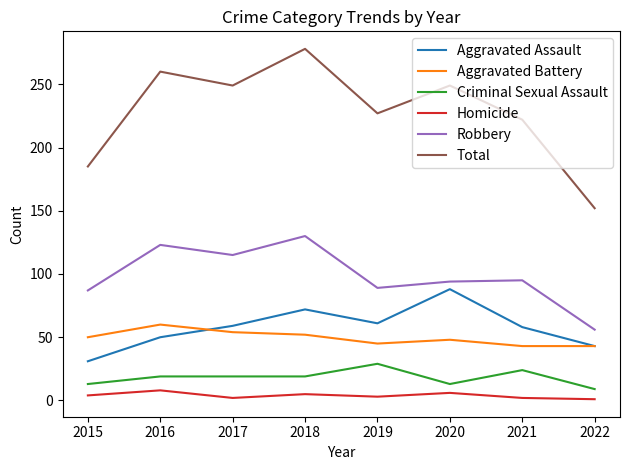

True or false: Aggravated Battery has more than 1 points higher than both neighbors.

True